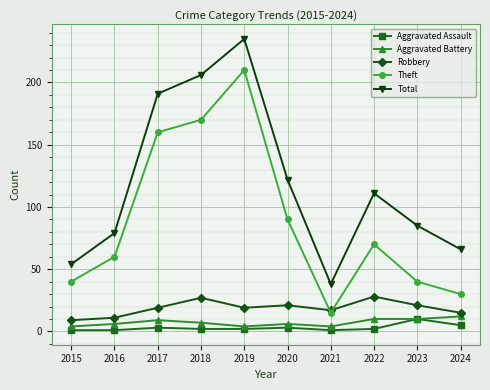

What value does the Robbery series have at 2016?

11